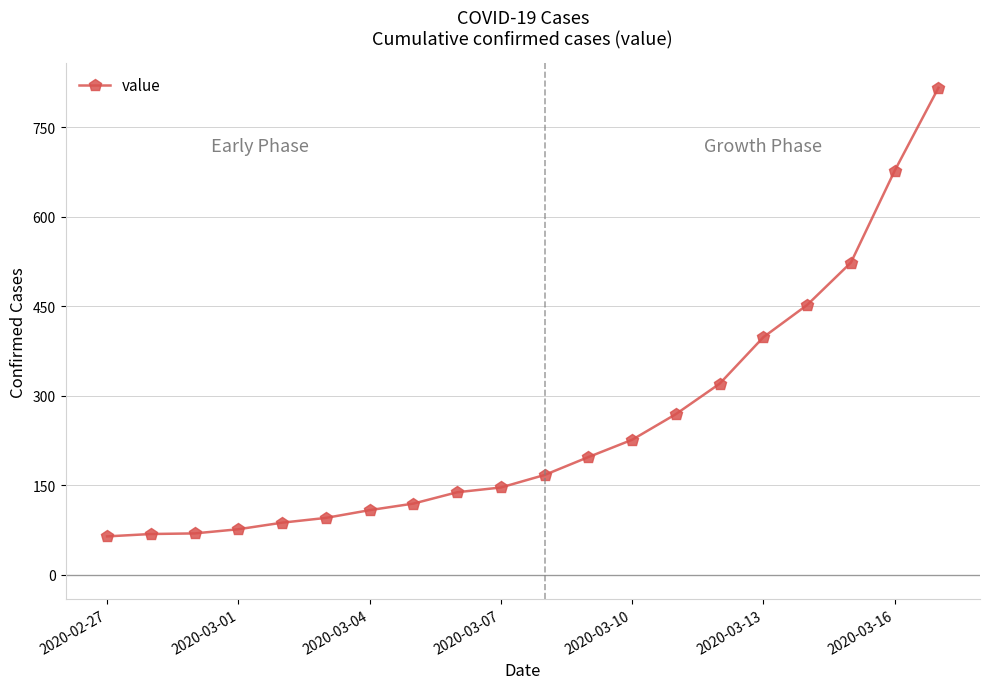

What is the minimum value shown in the chart?

64